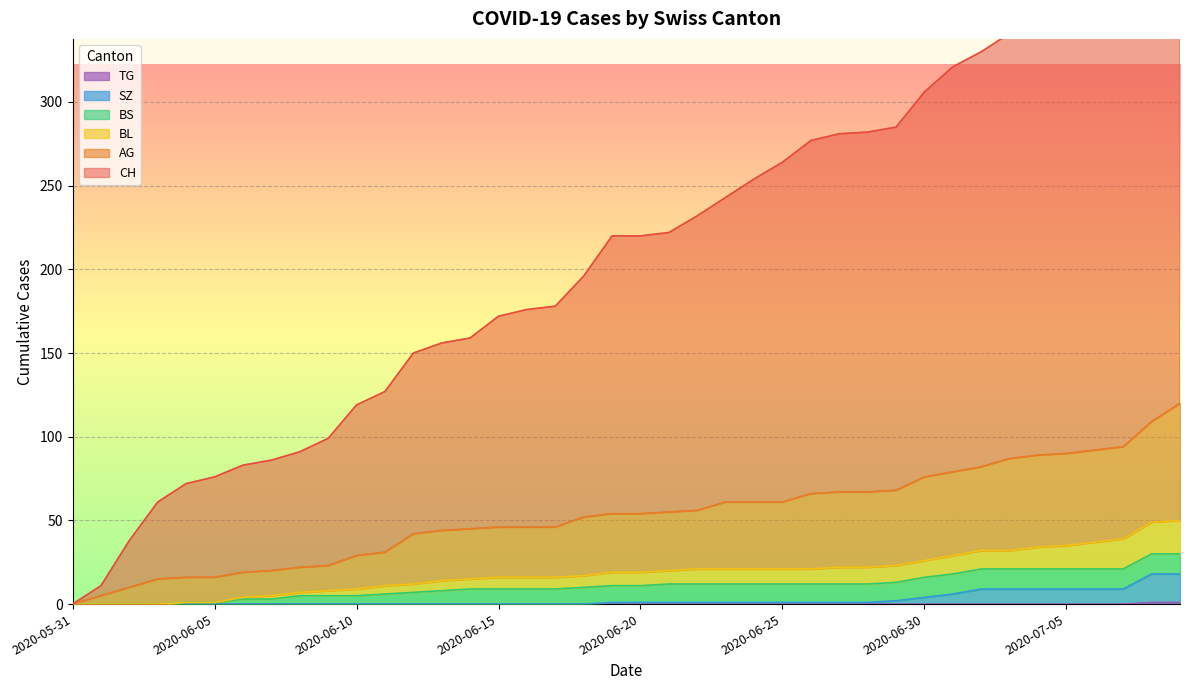

The value of SZ at 2020-06-27 is 1. True or false?

True